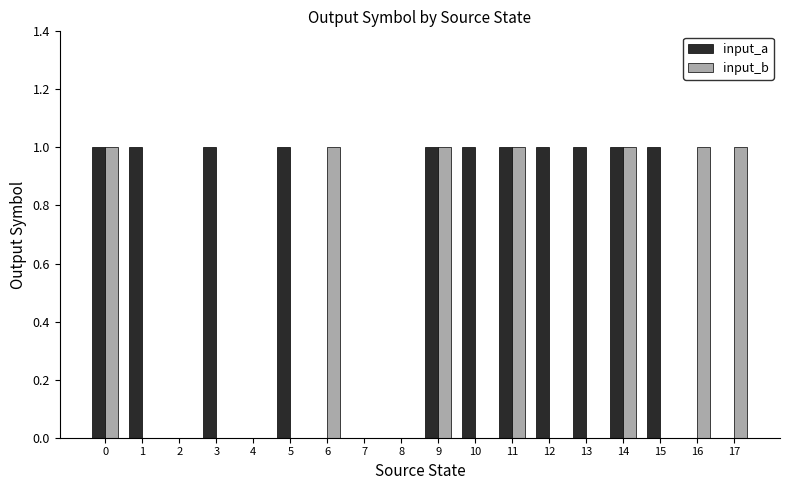

Between 2 and 13, which series saw the biggest shift?

input_a